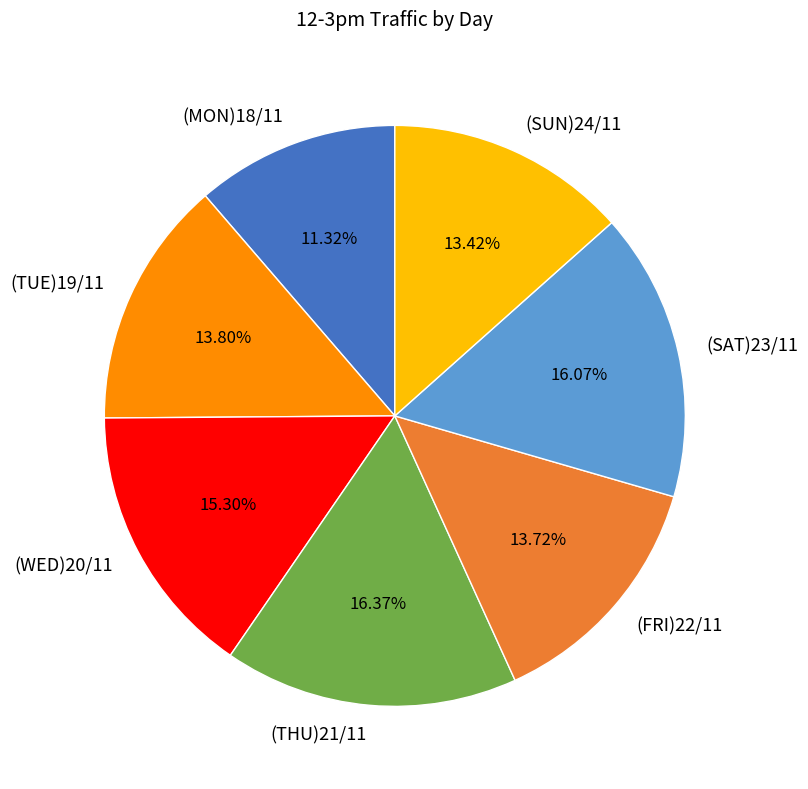

Count the number of slices in the pie.

7